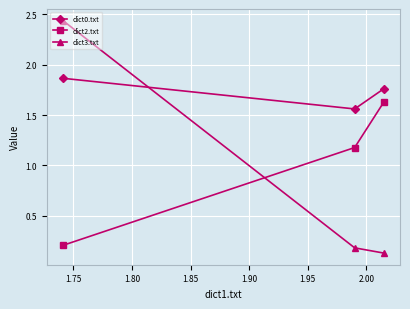

Which series has the widest spread of values?

dict3.txt